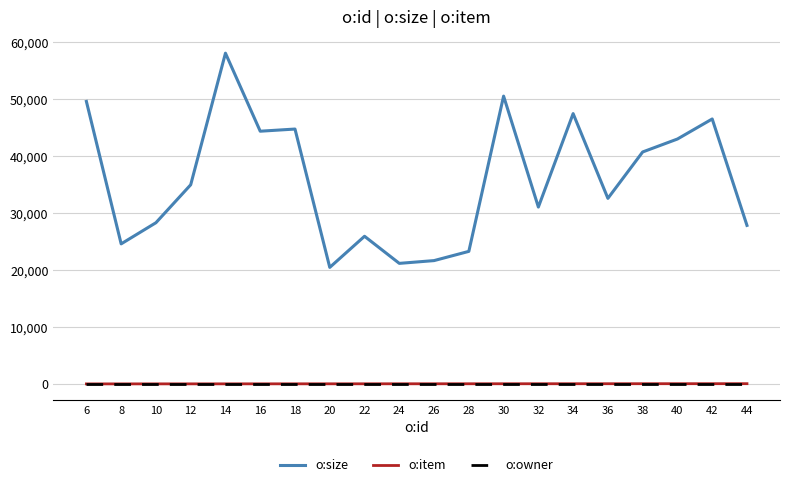

At which category is the sum across all series the highest?

14